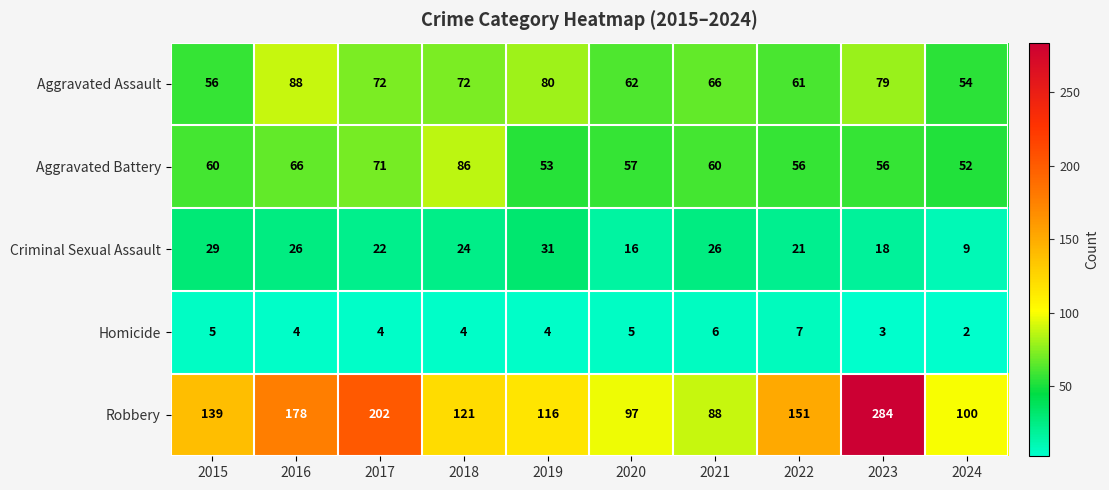

Count the number of data series in this chart.

5